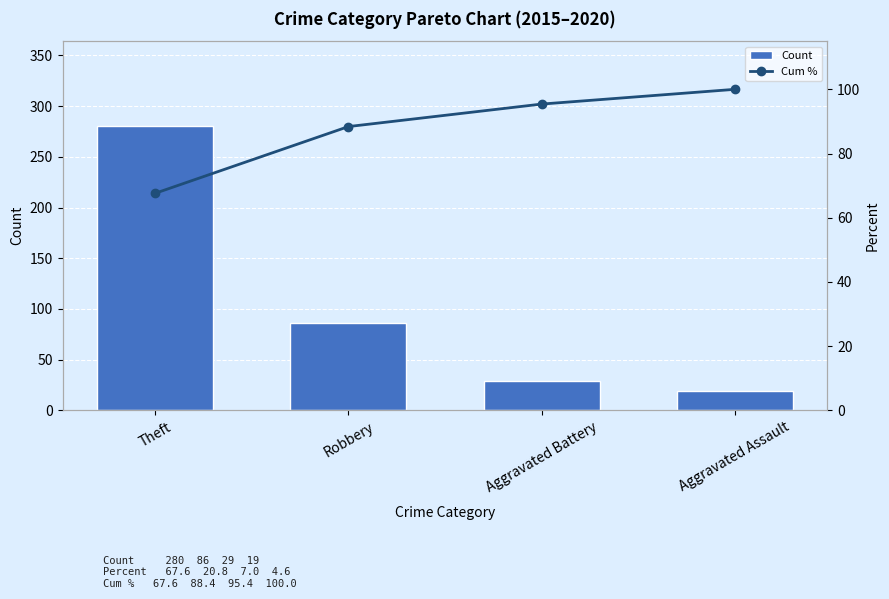

Are the bars horizontal?

No